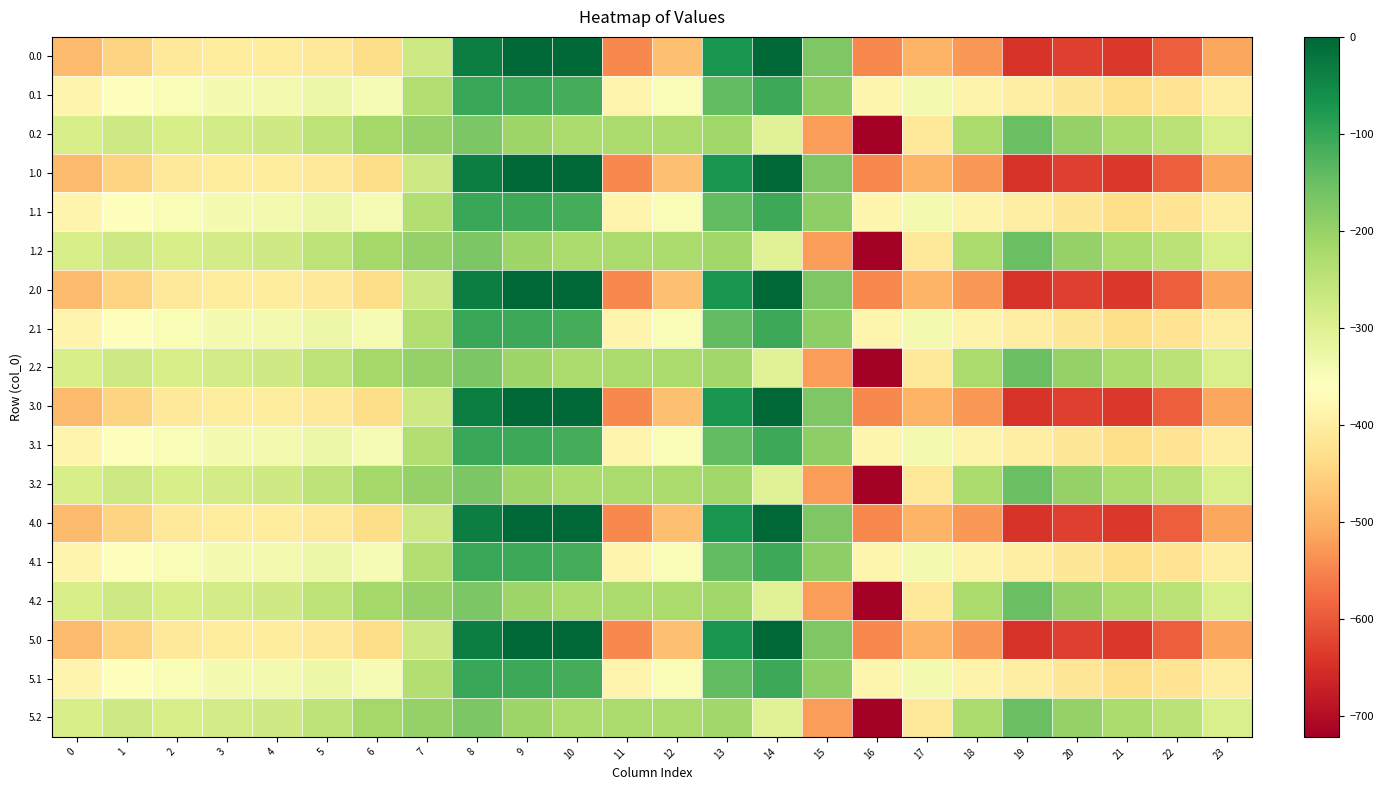

What is the minimum value shown in the chart?

-721.2